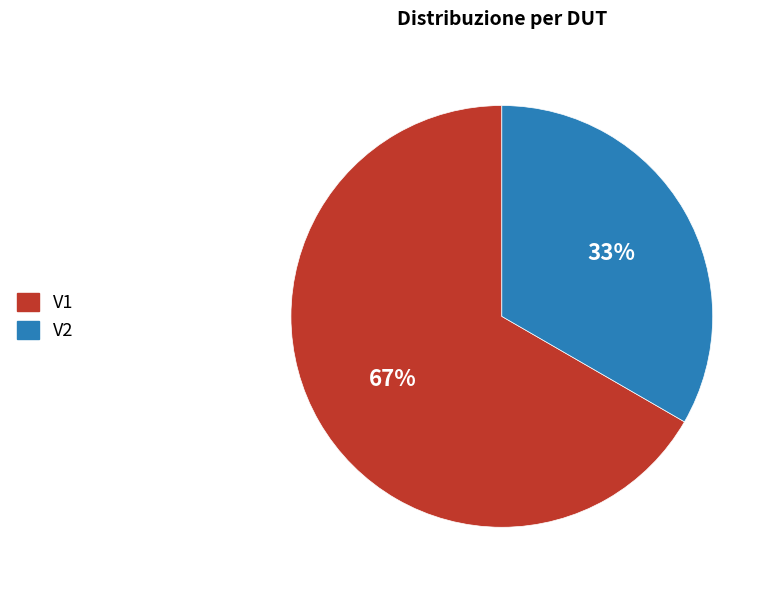

What is the ratio of the value at V1 to the value at V2?

2.0